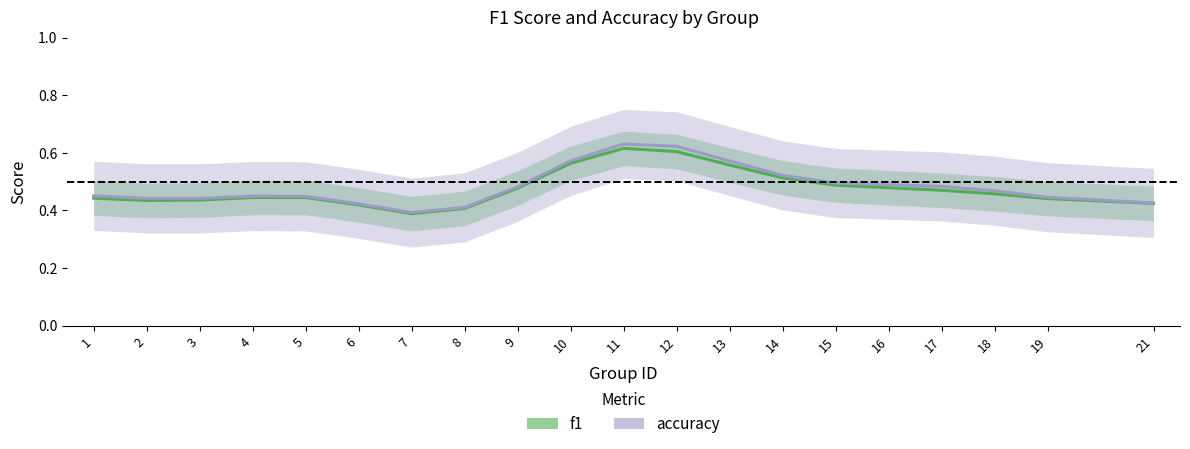

Where is f1 nearest to the value 0?

7